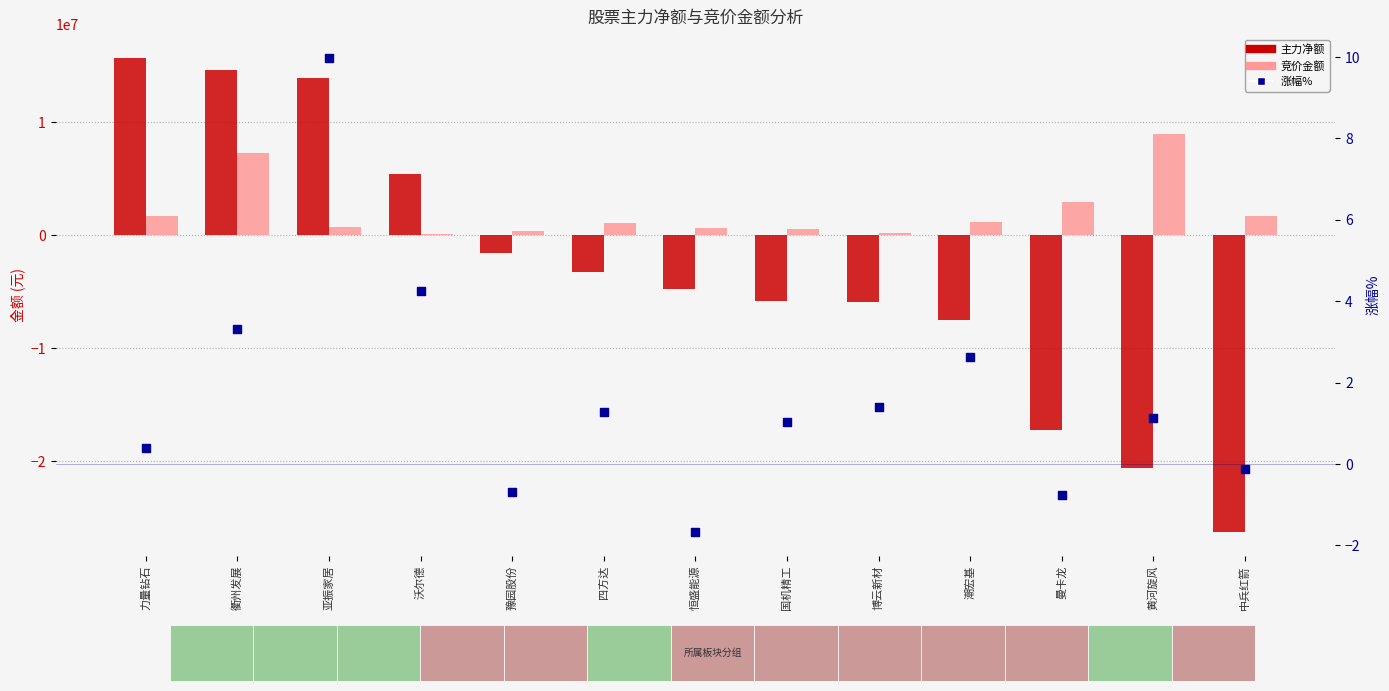

What are all the series names shown in the legend?

主力净额, 竞价金额, 涨幅%